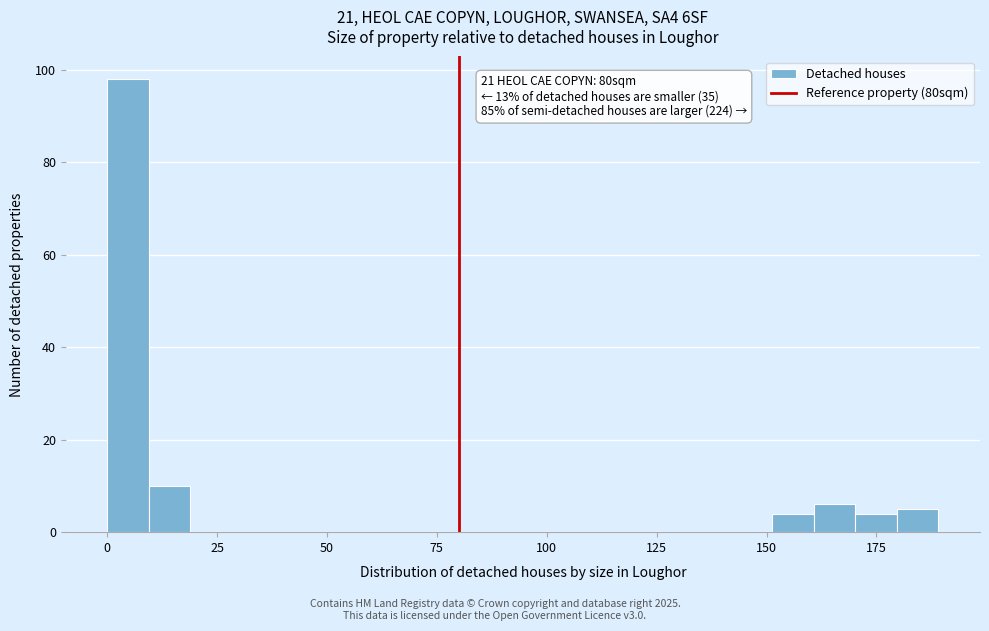

Around what value on the x-axis is the tallest bar? Give the approximate position of its centre, as read against the axis.

5